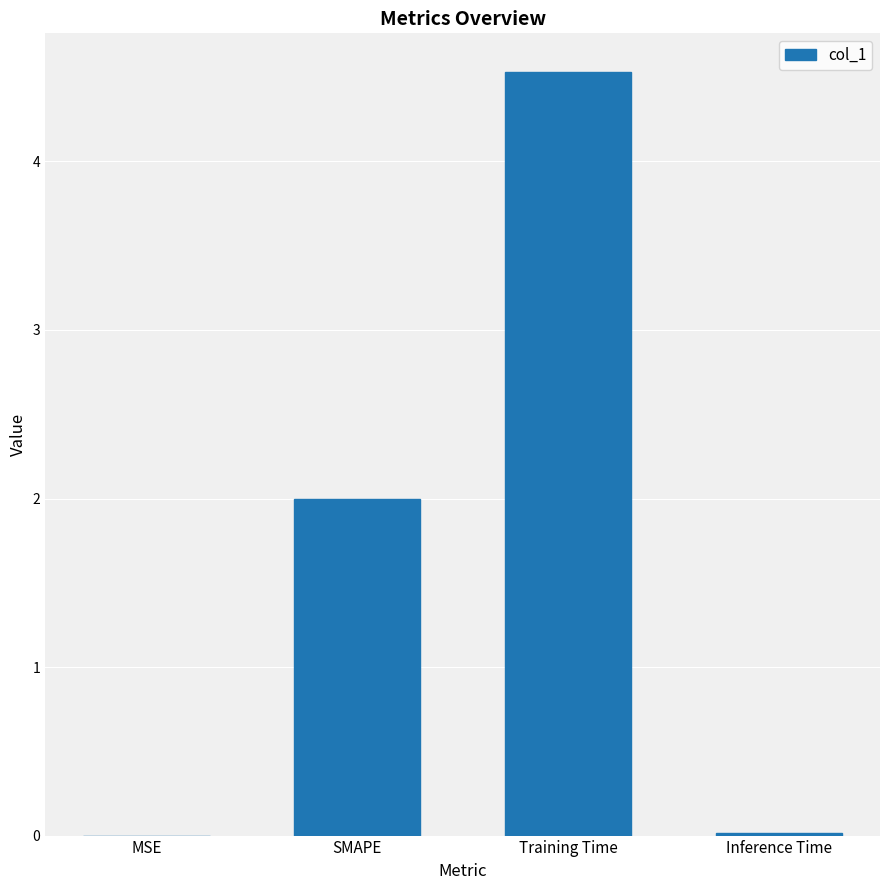

What is the approximate value at SMAPE?

2.0